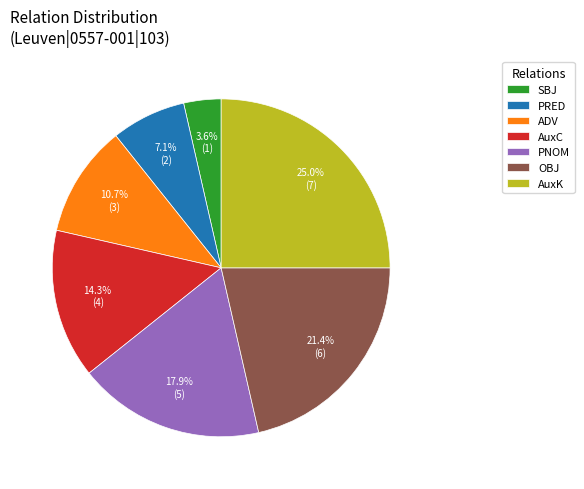

Do OBJ and AuxC together represent more than half of the pie?

No